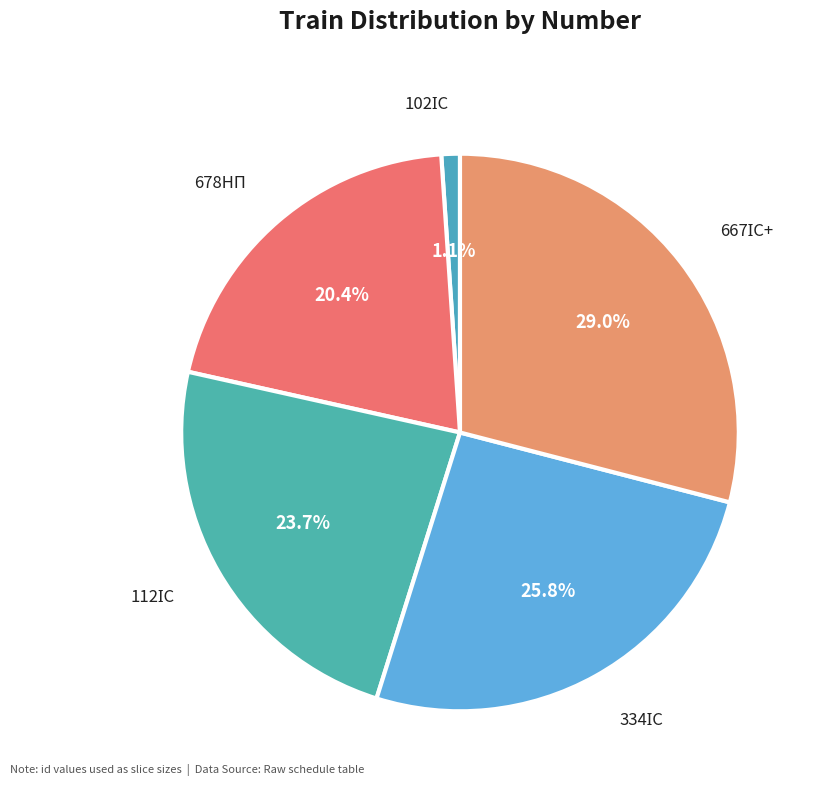

Is there a majority slice in this chart?

No